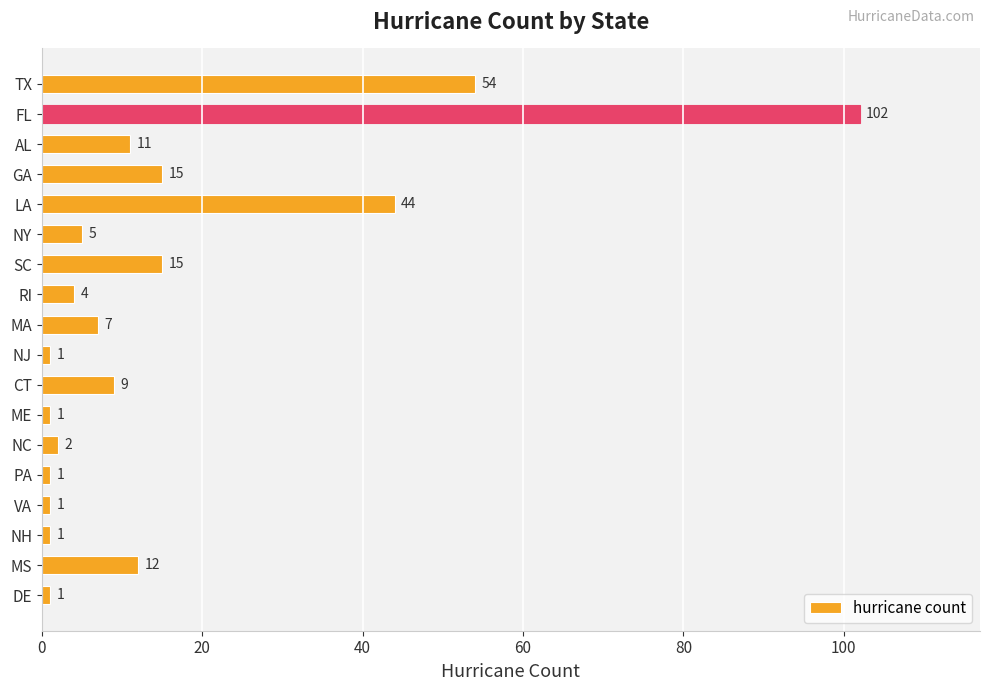

Which category has the highest value across all series?

FL